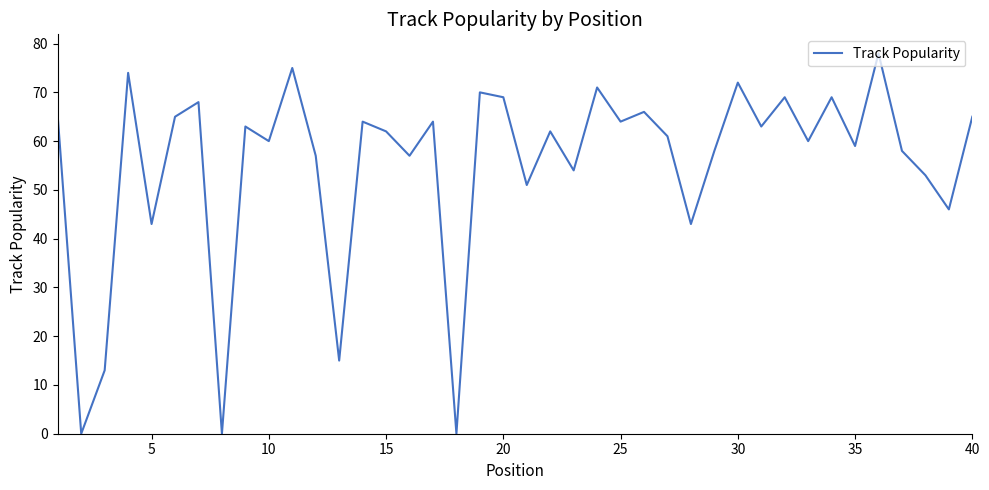

What is the difference between the maximum and minimum values?

78